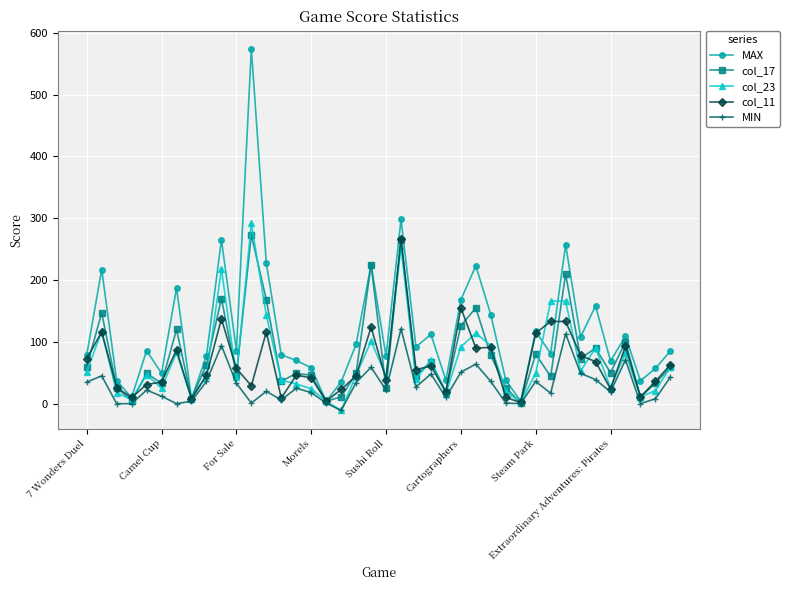

How many series are shown in this chart?

5